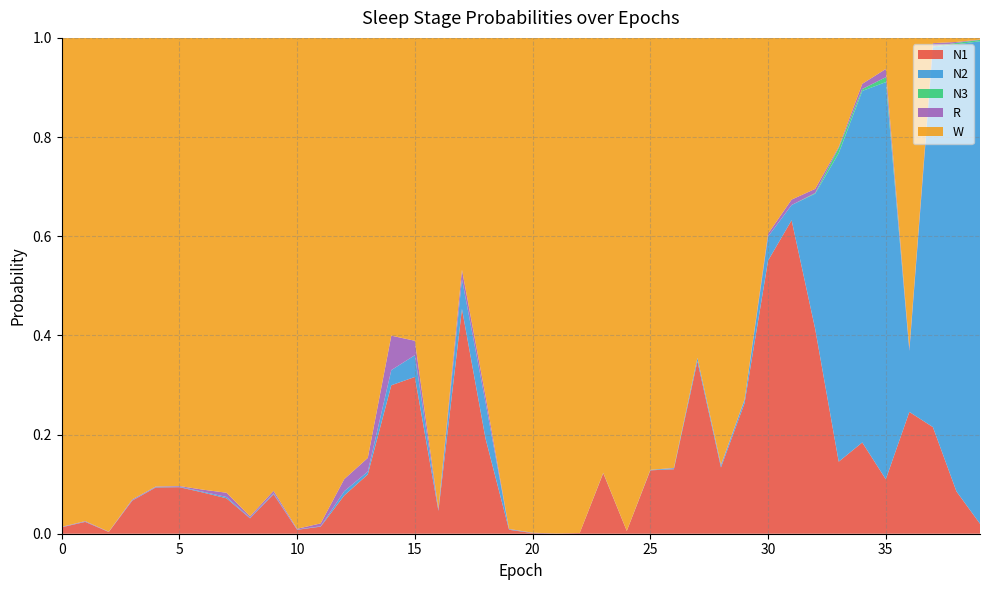

Reading left to right, transcribe all the data shown in this chart.

N1: 0=0.0	1=0.0	2=0.0	3=0.1	4=0.1	5=0.1	6=0.1	7=0.1	8=0.0	9=0.1	10=0.0	11=0.0	12=0.1	13=0.1	14=0.3	15=0.3	16=0.0	17=0.5	18=0.2	19=0.0	20=0.0	21=0.0	22=0.0	23=0.1	24=0.0	25=0.1	26=0.1	27=0.3	28=0.1	29=0.3	30=0.6	31=0.6	32=0.4	33=0.1	34=0.2	35=0.1	36=0.2	37=0.2	38=0.1	39=0.0
N2: 0=0.0	1=0.0	2=0.0	3=0.0	4=0.0	5=0.0	6=0.0	7=0.0	8=0.0	9=0.0	10=0.0	11=0.0	12=0.0	13=0.0	14=0.0	15=0.0	16=0.0	17=0.1	18=0.1	19=0.0	20=0.0	21=0.0	22=0.0	23=0.0	24=0.0	25=0.0	26=0.0	27=0.0	28=0.0	29=0.0	30=0.0	31=0.0	32=0.3	33=0.6	34=0.7	35=0.8	36=0.1	37=0.8	38=0.9	39=1.0
N3: 0=0.0	1=0.0	2=0.0	3=0.0	4=0.0	5=0.0	6=0.0	7=0.0	8=0.0	9=0.0	10=0.0	11=0.0	12=0.0	13=0.0	14=0.0	15=0.0	16=0.0	17=0.0	18=0.0	19=0.0	20=0.0	21=0.0	22=0.0	23=0.0	24=0.0	25=0.0	26=0.0	27=0.0	28=0.0	29=0.0	30=0.0	31=0.0	32=0.0	33=0.0	34=0.0	35=0.0	36=0.0	37=0.0	38=0.0	39=0.0
R: 0=0.0	1=0.0	2=0.0	3=0.0	4=0.0	5=0.0	6=0.0	7=0.0	8=0.0	9=0.0	10=0.0	11=0.0	12=0.0	13=0.0	14=0.1	15=0.0	16=0.0	17=0.0	18=0.0	19=0.0	20=0.0	21=0.0	22=0.0	23=0.0	24=0.0	25=0.0	26=0.0	27=0.0	28=0.0	29=0.0	30=0.0	31=0.0	32=0.0	33=0.0	34=0.0	35=0.0	36=0.0	37=0.0	38=0.0	39=0.0
W: 0=1.0	1=1.0	2=1.0	3=0.9	4=0.9	5=0.9	6=0.9	7=0.9	8=1.0	9=0.9	10=1.0	11=1.0	12=0.9	13=0.8	14=0.6	15=0.6	16=0.9	17=0.5	18=0.7	19=1.0	20=1.0	21=1.0	22=1.0	23=0.9	24=1.0	25=0.9	26=0.9	27=0.6	28=0.9	29=0.7	30=0.4	31=0.3	32=0.3	33=0.2	34=0.1	35=0.1	36=0.6	37=0.0	38=0.0	39=0.0